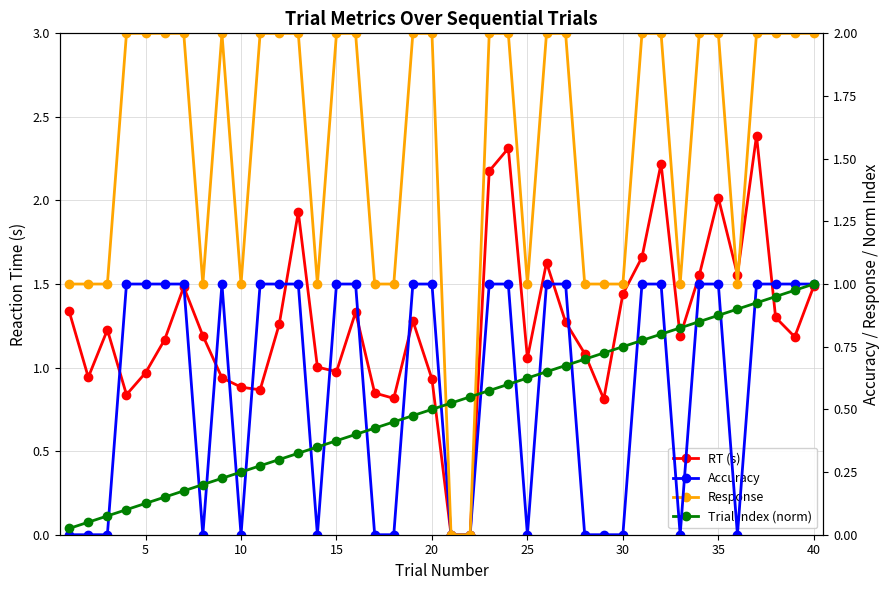

Reading right to left, list all the values displayed in this chart.

RT (s): 1.5	1.2	1.3	2.4	1.6	2.0	1.6	1.2	2.2	1.7	1.4	0.8	1.1	1.3	1.6	1.1	2.3	2.2	0.0	0.0	0.9	1.3	0.8	0.8	1.3	1.0	1.0	1.9	1.3	0.9	0.9	0.9	1.2	1.5	1.2	1.0	0.8	1.2	0.9	1.3
Accuracy: 1.0	1.0	1.0	1.0	0.0	1.0	1.0	0.0	1.0	1.0	0.0	0.0	0.0	1.0	1.0	0.0	1.0	1.0	0.0	0.0	1.0	1.0	0.0	0.0	1.0	1.0	0.0	1.0	1.0	1.0	0.0	1.0	0.0	1.0	1.0	1.0	1.0	0.0	0.0	0.0
Response: 2.0	2.0	2.0	2.0	1.0	2.0	2.0	1.0	2.0	2.0	1.0	1.0	1.0	2.0	2.0	1.0	2.0	2.0	0.0	0.0	2.0	2.0	1.0	1.0	2.0	2.0	1.0	2.0	2.0	2.0	1.0	2.0	1.0	2.0	2.0	2.0	2.0	1.0	1.0	1.0
Trial Index (norm): 1.0	1.0	0.9	0.9	0.9	0.9	0.8	0.8	0.8	0.8	0.8	0.7	0.7	0.7	0.7	0.6	0.6	0.6	0.6	0.5	0.5	0.5	0.5	0.4	0.4	0.4	0.3	0.3	0.3	0.3	0.2	0.2	0.2	0.2	0.1	0.1	0.1	0.1	0.1	0.0